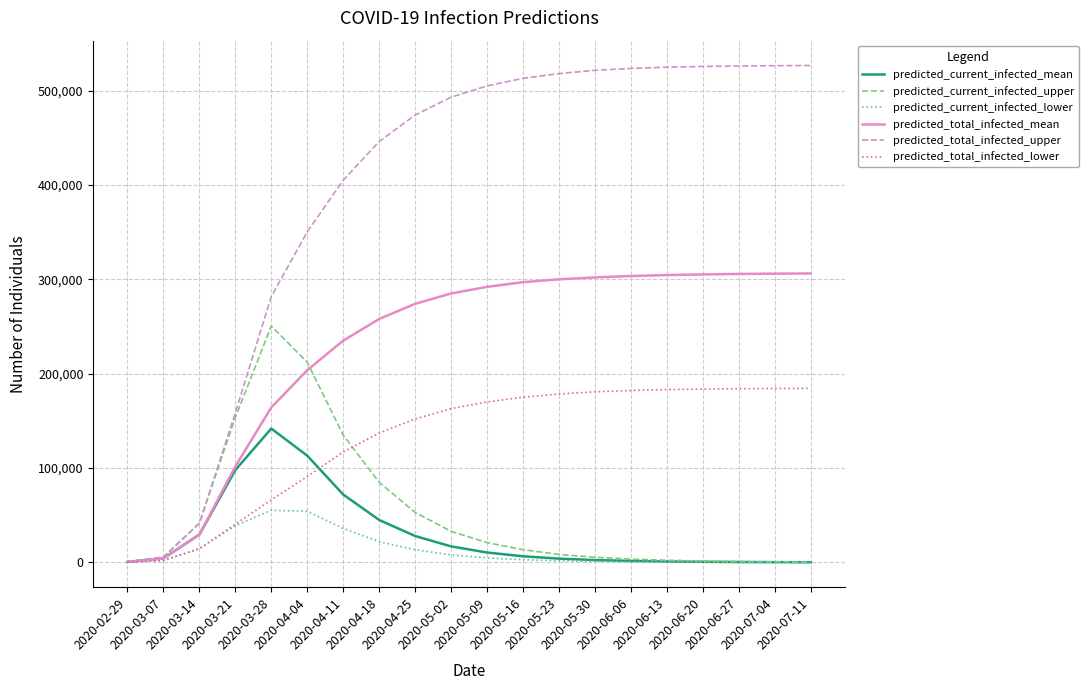

What is the sum of all predicted_current_infected_lower values?

256873